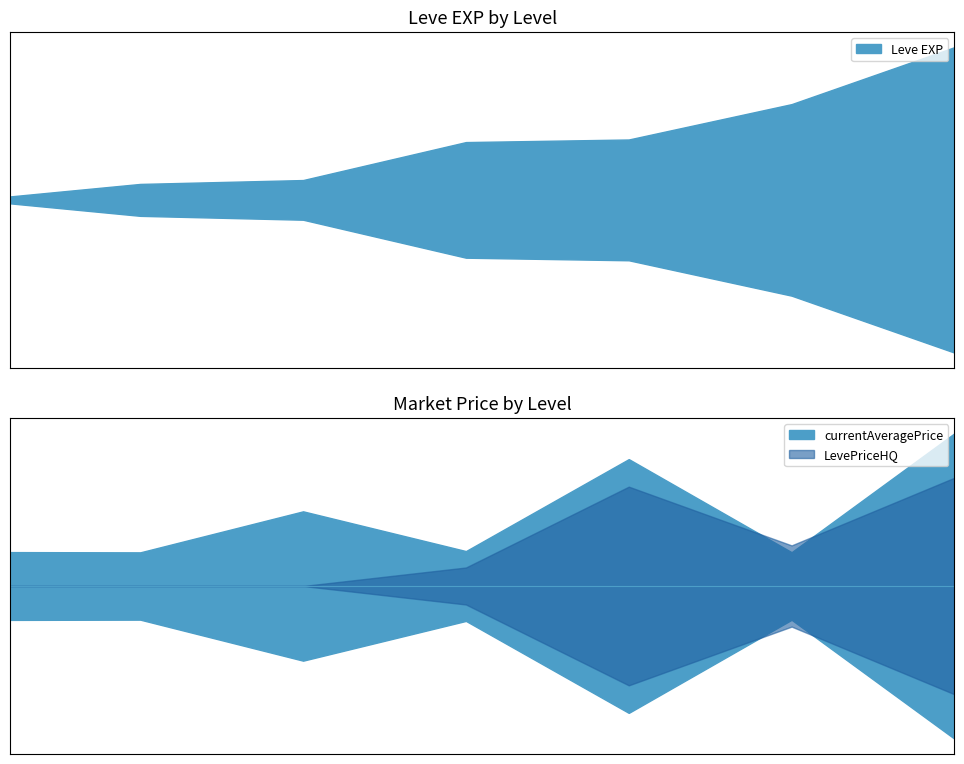

The value of currentAveragePrice at 20 is 45823. True or false?

False